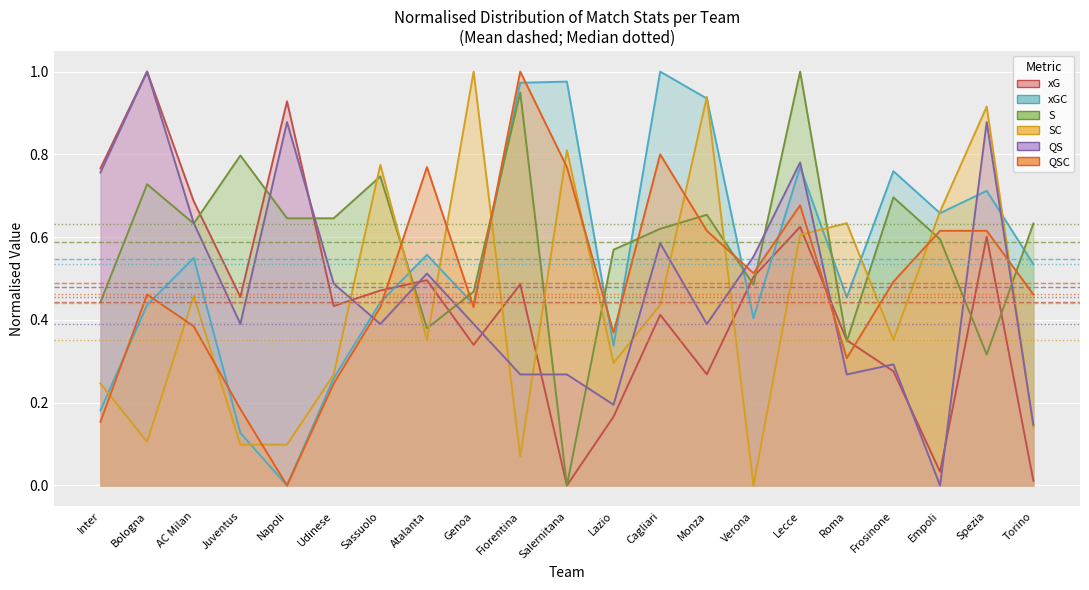

The value of xGC at Roma is 0.1. True or false?

False